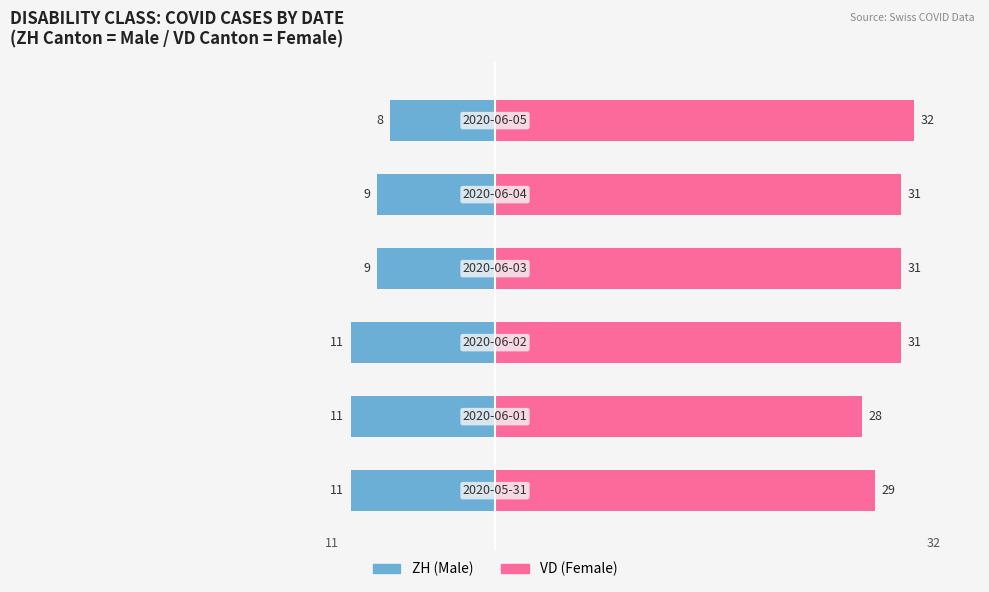

Rank the series at 0 from lowest to highest value.

Male, Female